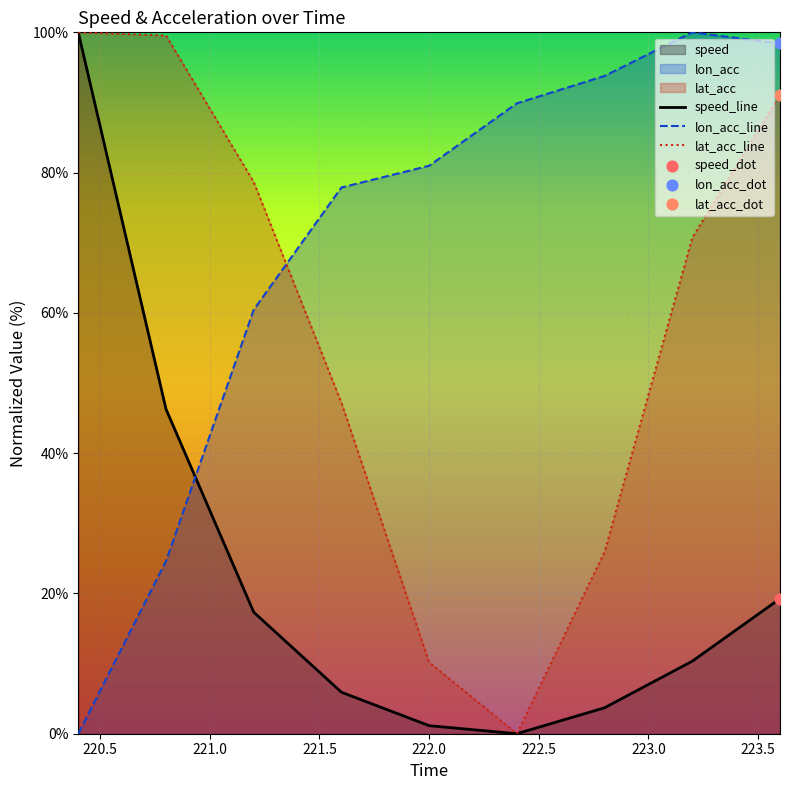

Which series has the largest Y range (max minus min)?

speed